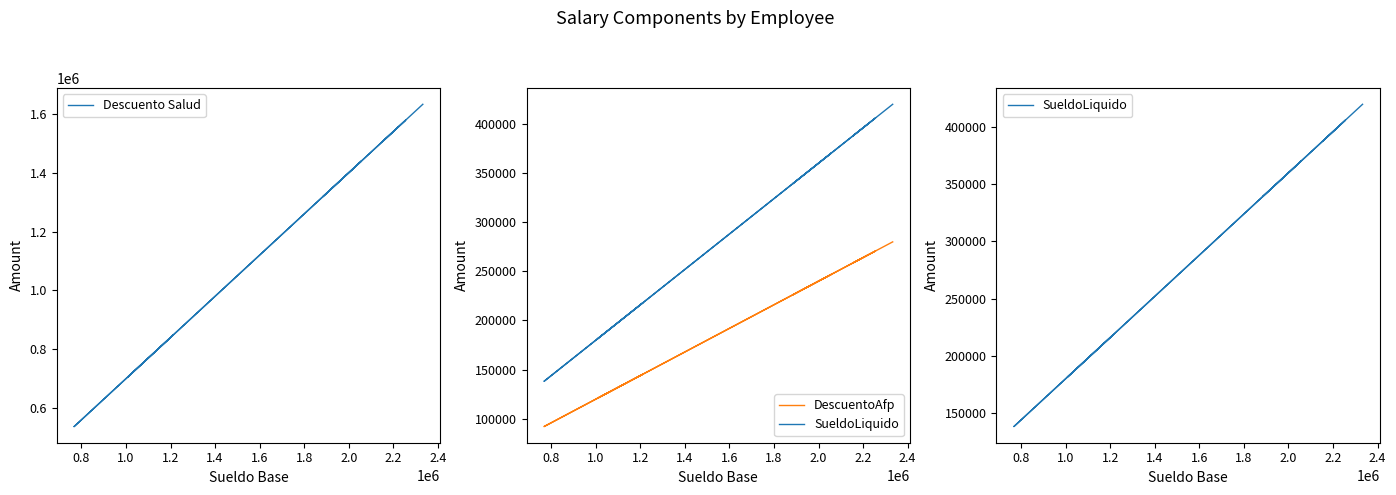

How many categories are shown in the chart?

10